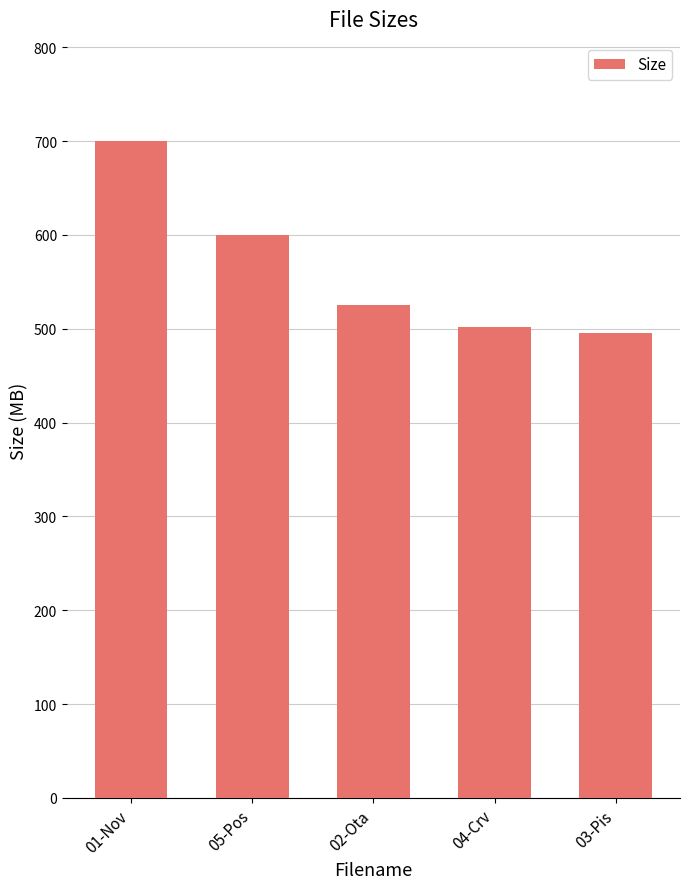

Does the chart contain any negative values?

No